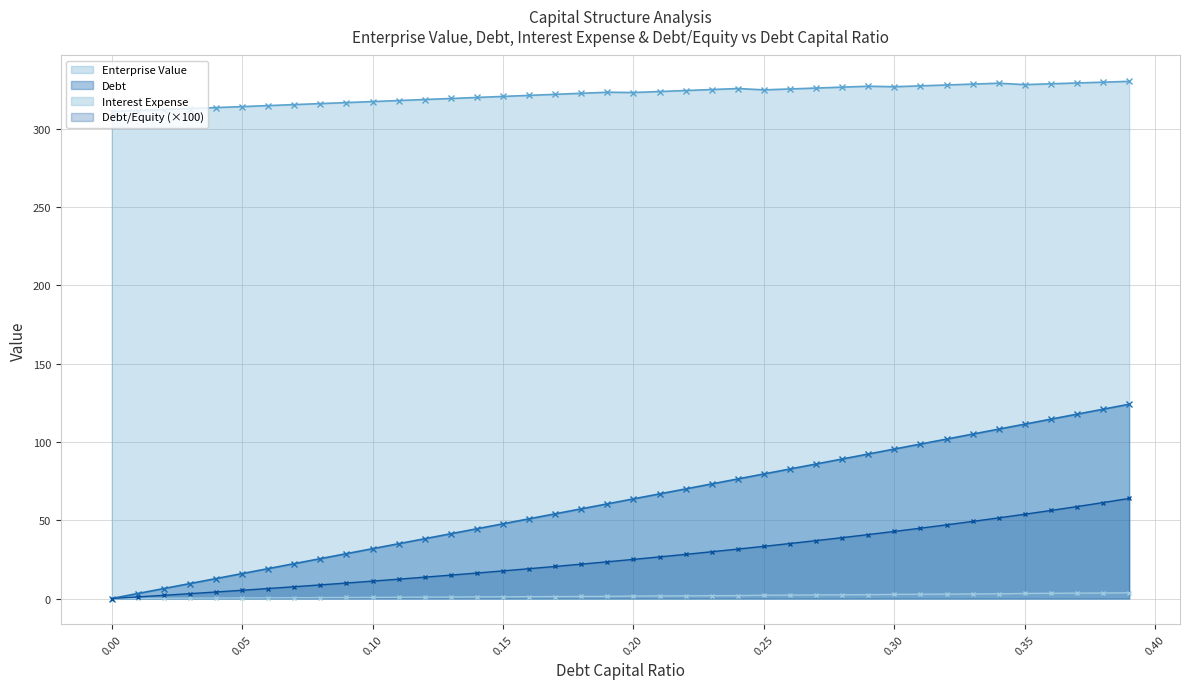

Is the value of Debt/Equity at 0.11 greater than the value of Enterprise Value at 0.31?

No